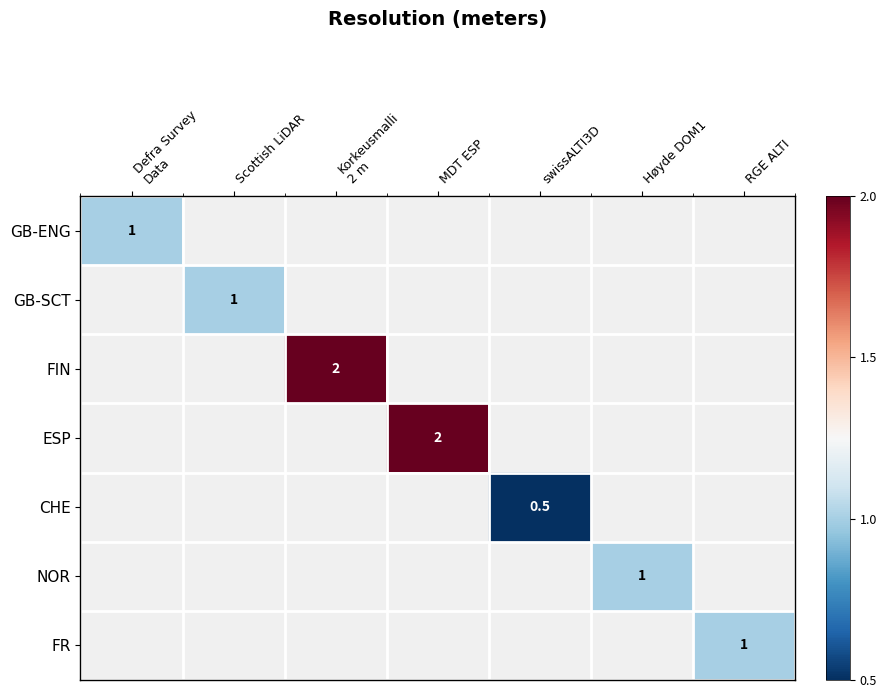

The ESP series shows 1.2 at MDT ESP. True or false?

False